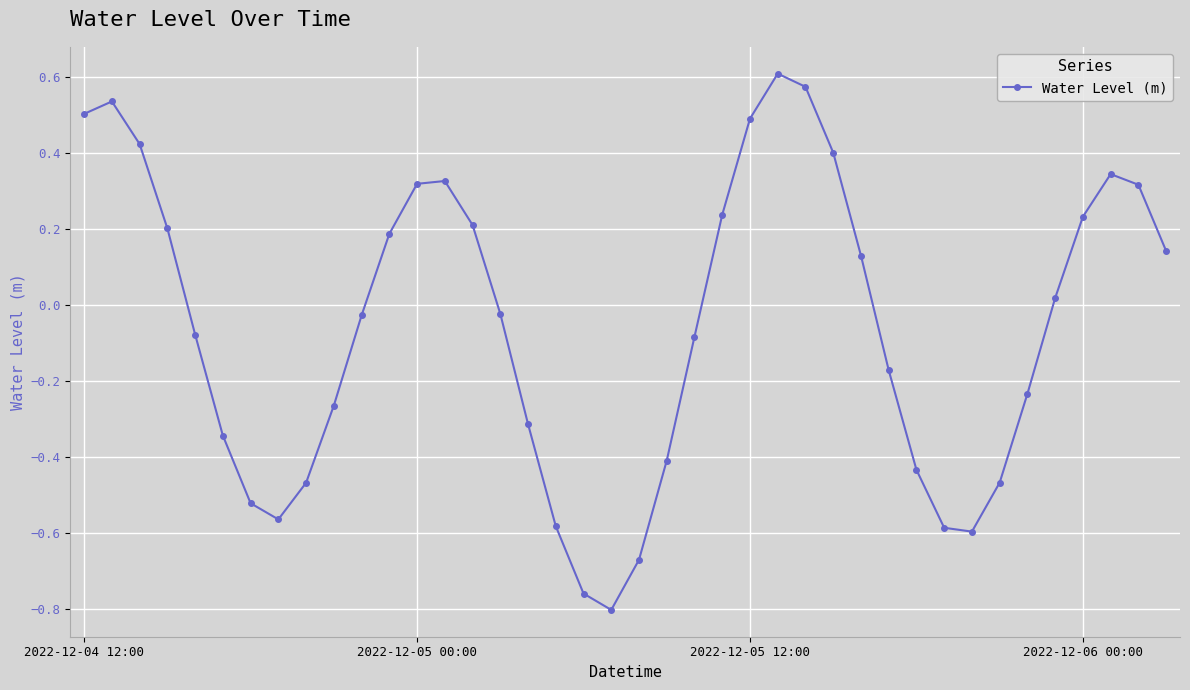

What is the difference between the second highest and second lowest values?

1.3